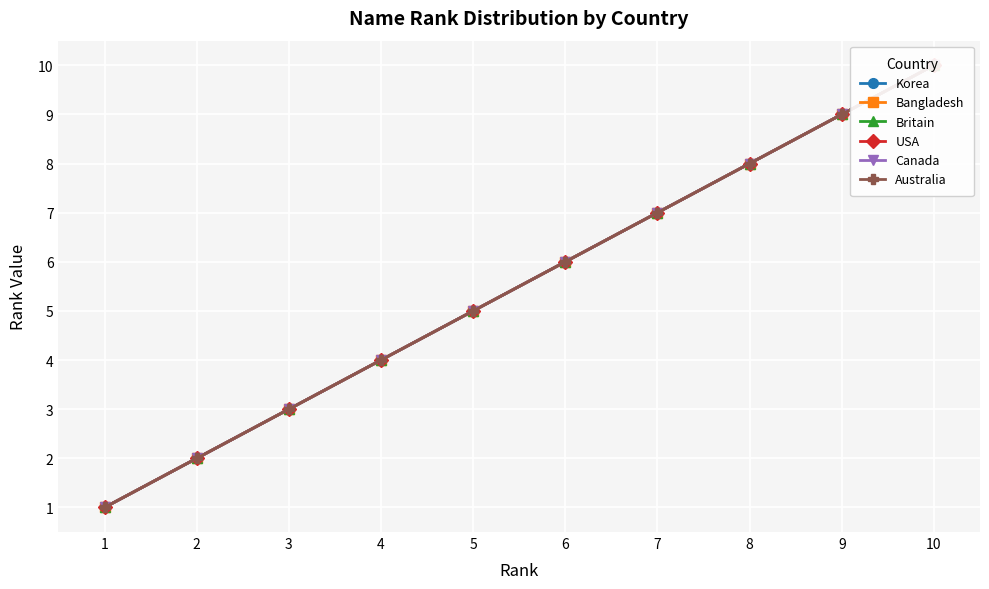

What is the difference between the Canada values at 6 and 5?

1